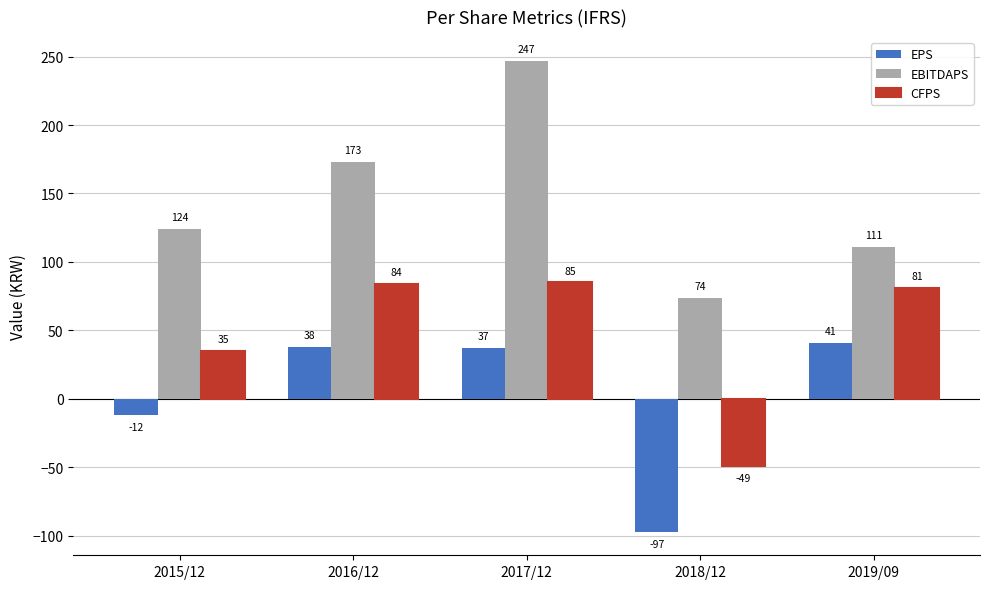

What is the label of the 4th bar from the right?

2016/12